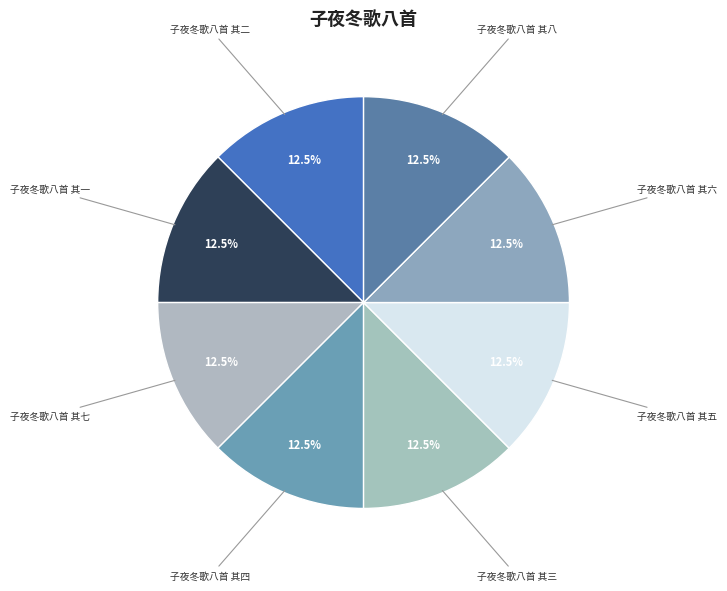

Approximately how many times larger is the value at 子夜冬歌八首 其四 compared to 子夜冬歌八首 其三?

1.0